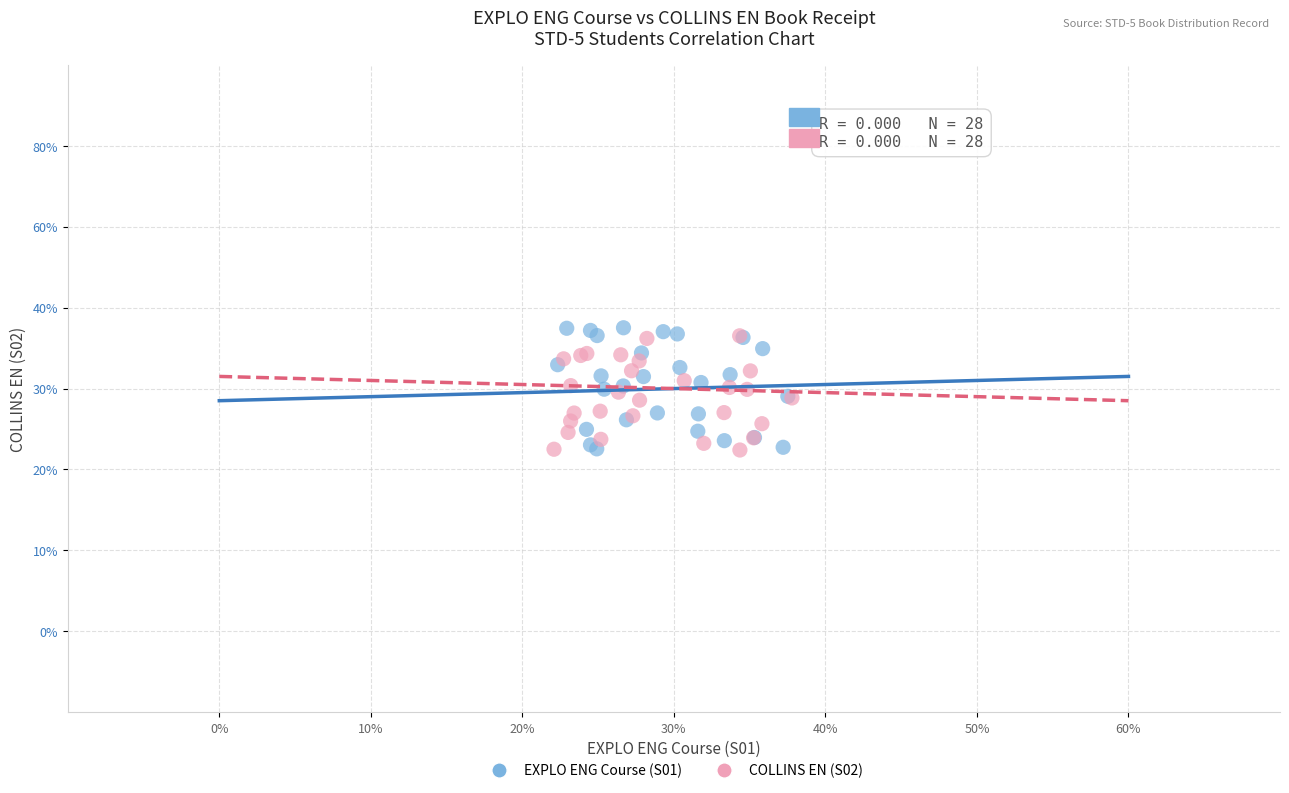

What are all the series names shown in the legend?

EXPLO ENG Course (S01), COLLINS EN (S02)